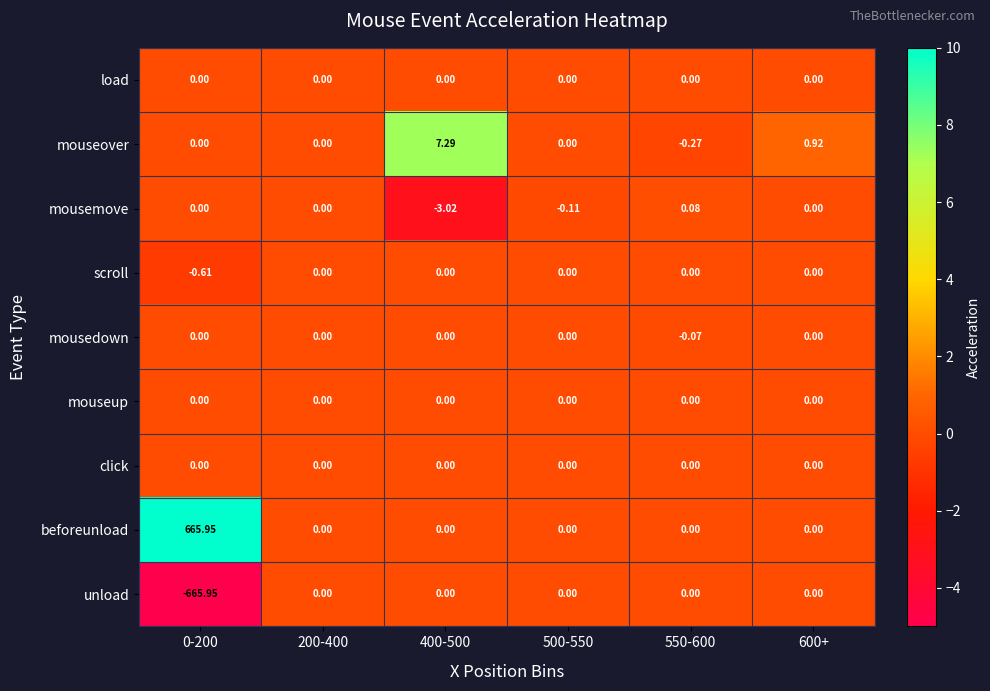

Is the value of mousemove at 550-600 greater than the value of mousedown at 500-550?

Yes